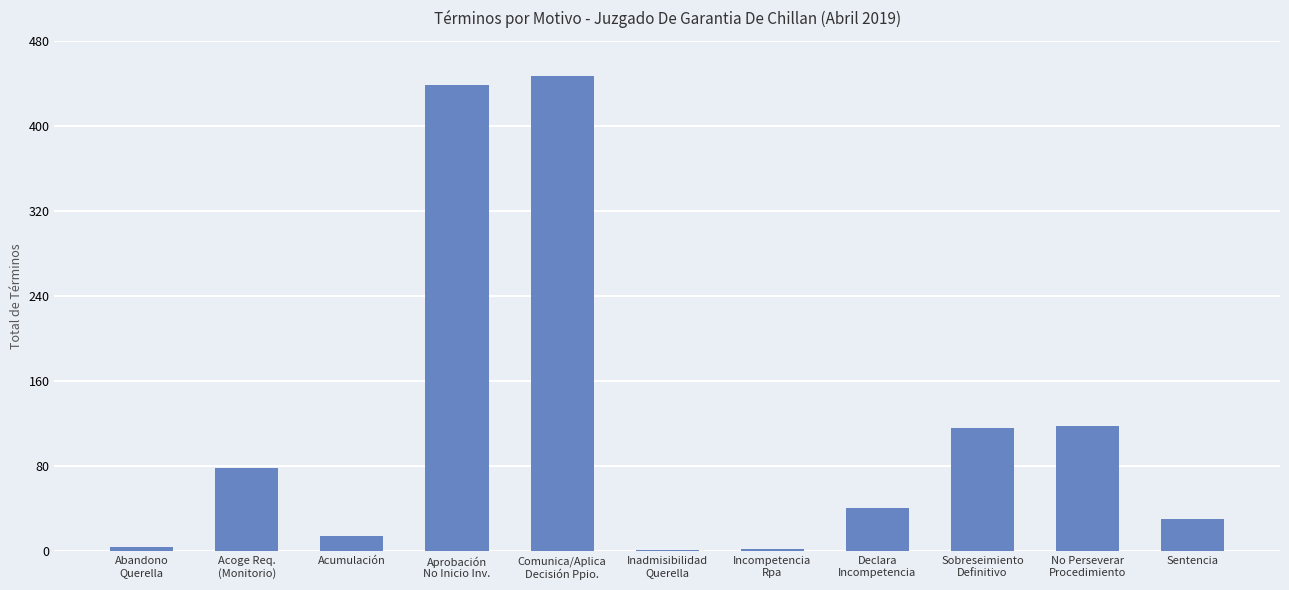

Does the chart contain stacked bars?

No